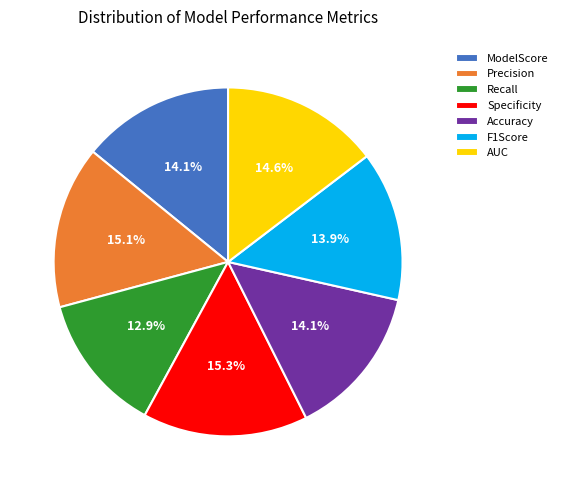

To the nearest percent, what percentage of the pie is Specificity?

15%